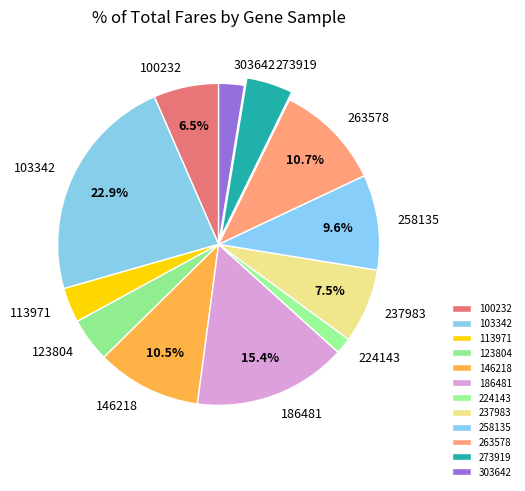

Does 303642 account for over 50% of the chart?

No